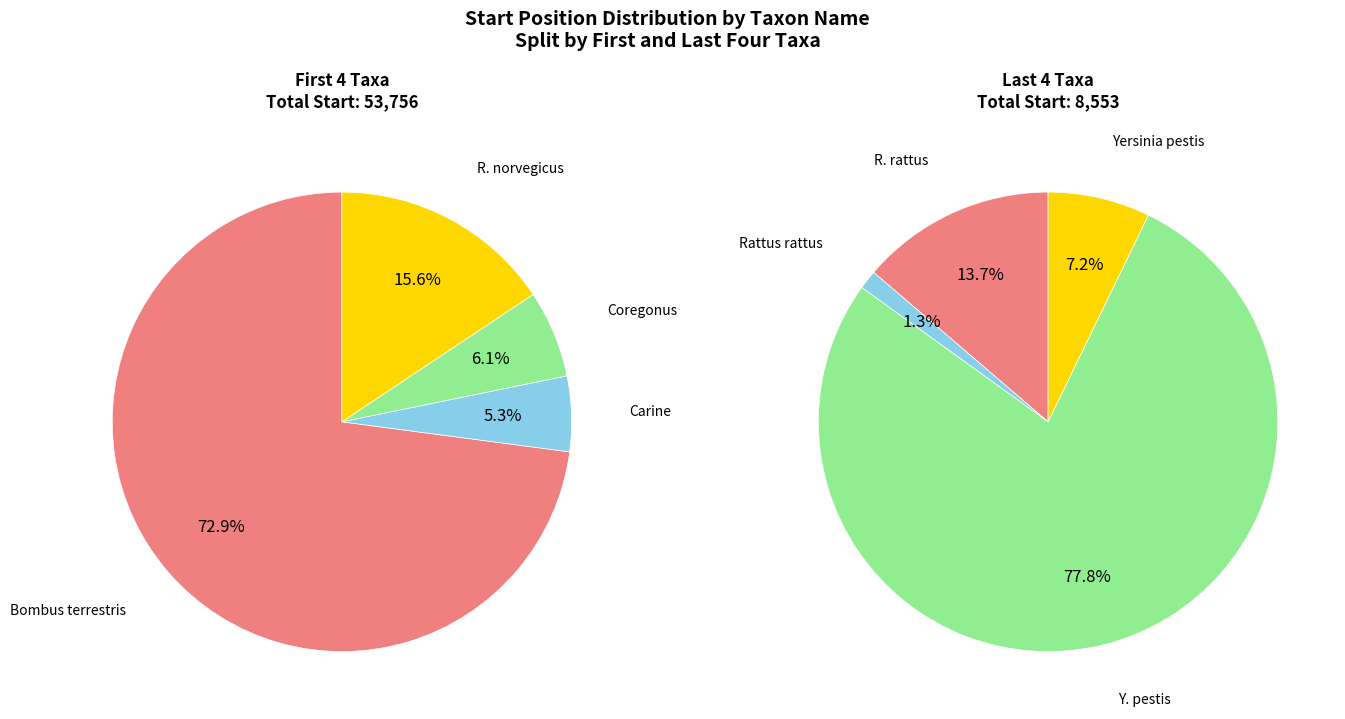

Is the sum of Carine and Coregonus greater than half?

No